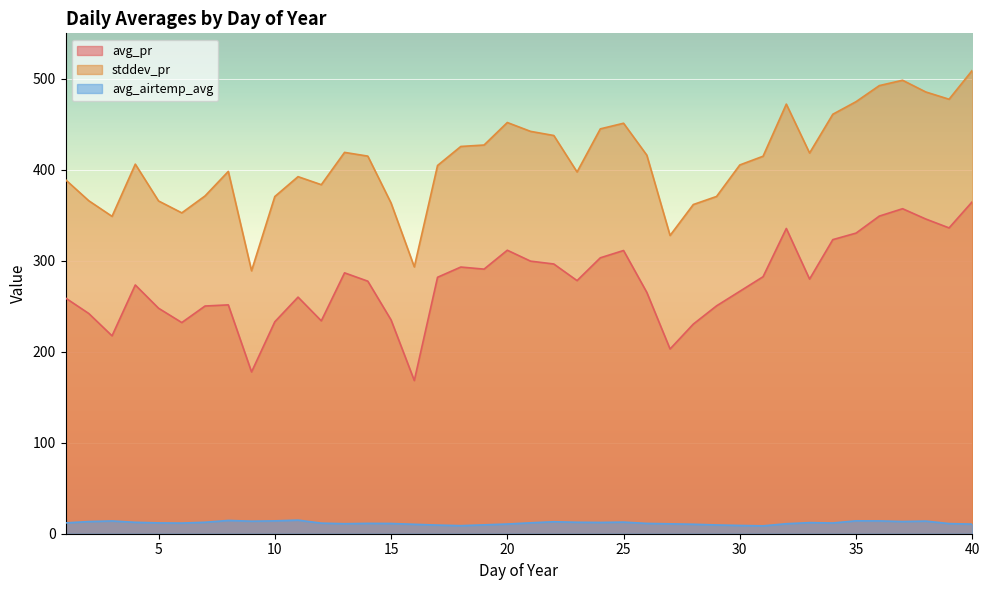

True or false: stddev_pr and avg_airtemp_avg intersect in this chart.

False